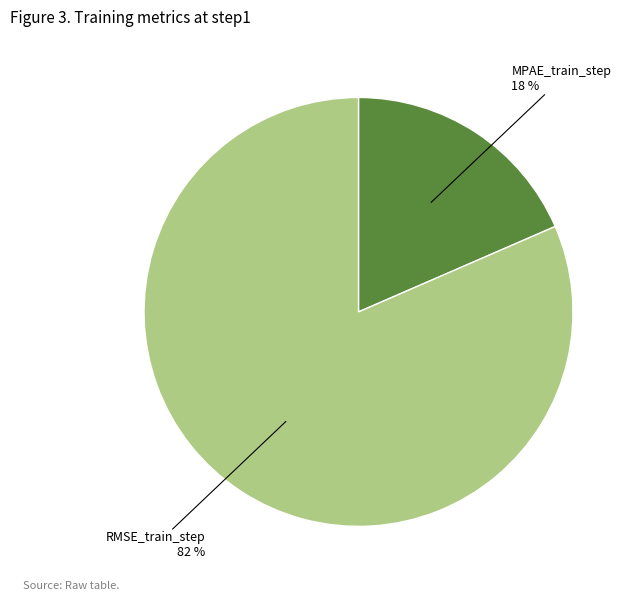

What is the largest slice in the pie chart?

RMSE_train_step